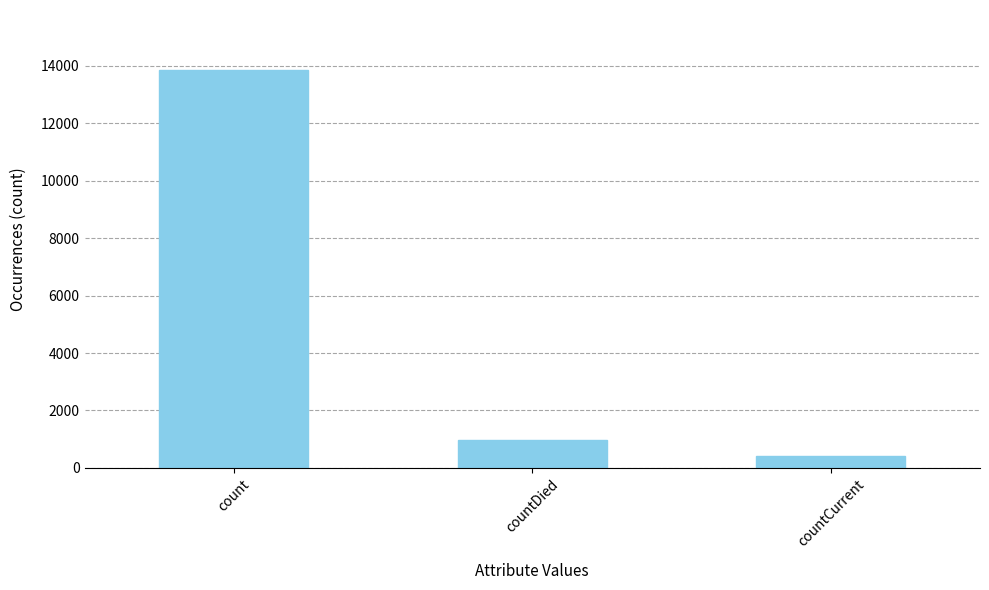

True or false: the data shows 4513 at count.

False